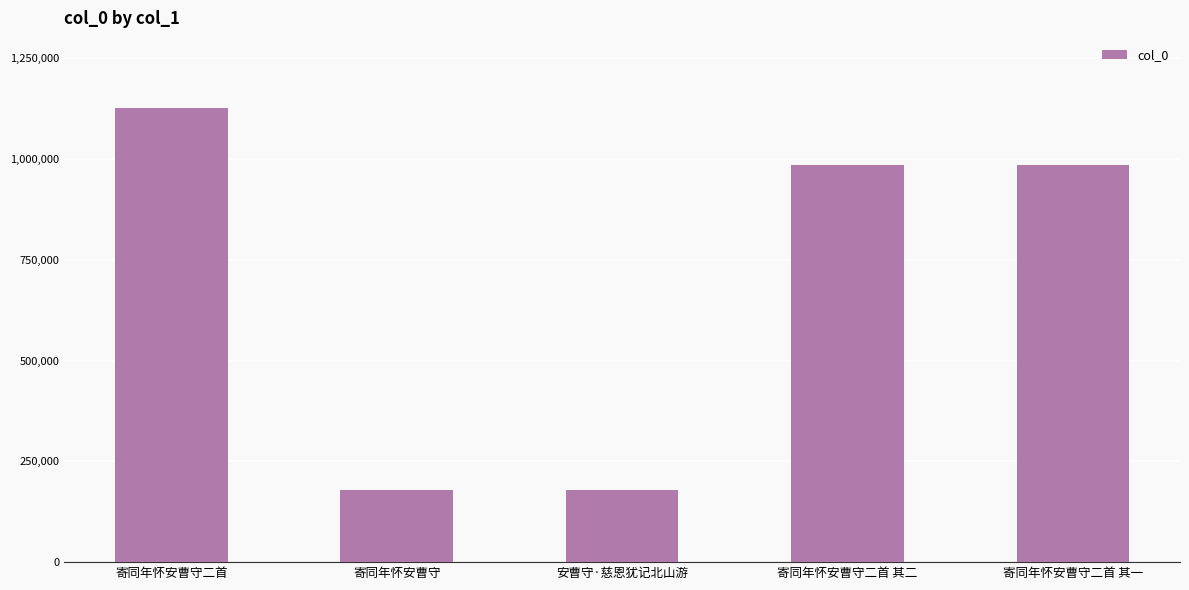

Is it true that the value at 寄同年怀安曹守二首 其二 is 983596?

True